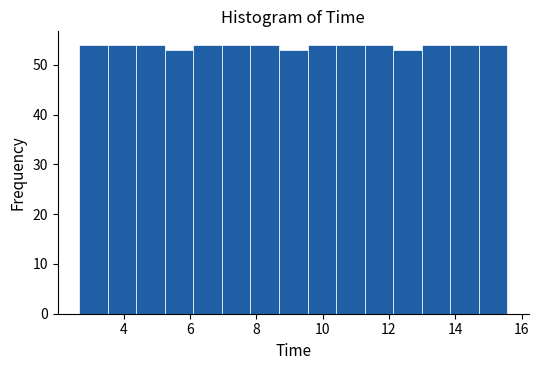

Reading left to right, list every bar in this chart as the range it spans on the x-axis followed by its height. Neither the bar edges nor the heights are printed on the chart, so give them approximately, as read against the axes.

2.6 to 3.6: 54
3.6 to 4.4: 54
4.4 to 5.2: 54
5.2 to 6.2: 53
6.2 to 7.0: 54
7.0 to 7.8: 54
7.8 to 8.6: 54
8.6 to 9.6: 53
9.6 to 10.4: 54
10.4 to 11.2: 54
11.2 to 12.2: 54
12.2 to 13.0: 53
13.0 to 13.8: 54
13.8 to 14.8: 54
14.8 to 15.6: 54